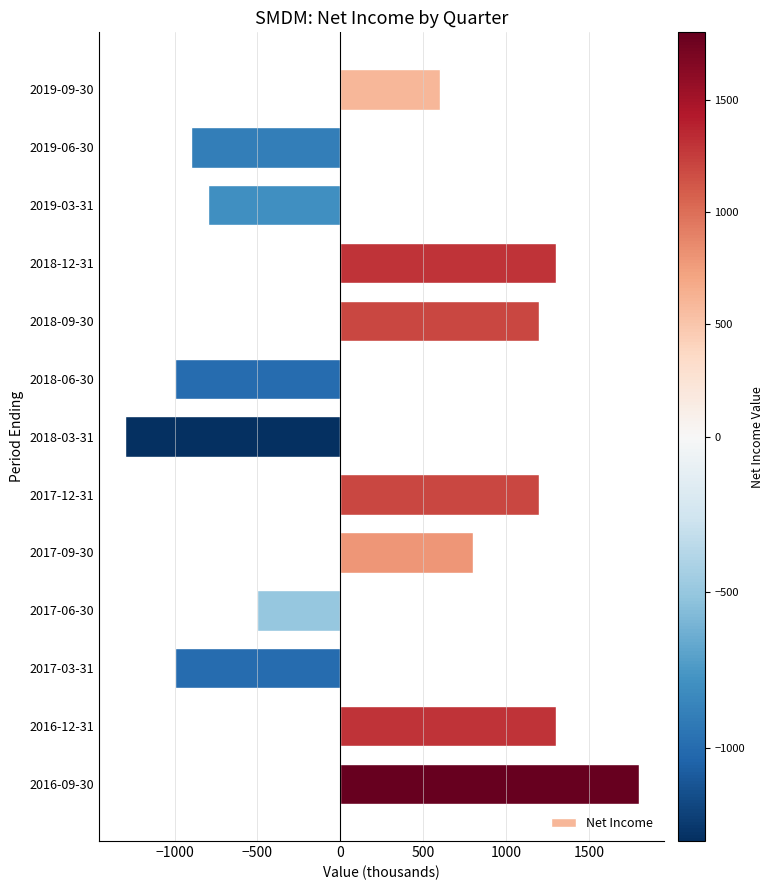

Reading top to bottom, extract all data points from this chart.

2019-09-30=600	2019-06-30=-900	2019-03-31=-800	2018-12-31=1300	2018-09-30=1200	2018-06-30=-1000	2018-03-31=-1300	2017-12-31=1200	2017-09-30=800	2017-06-30=-500	2017-03-31=-1000	2016-12-31=1300	2016-09-30=1800